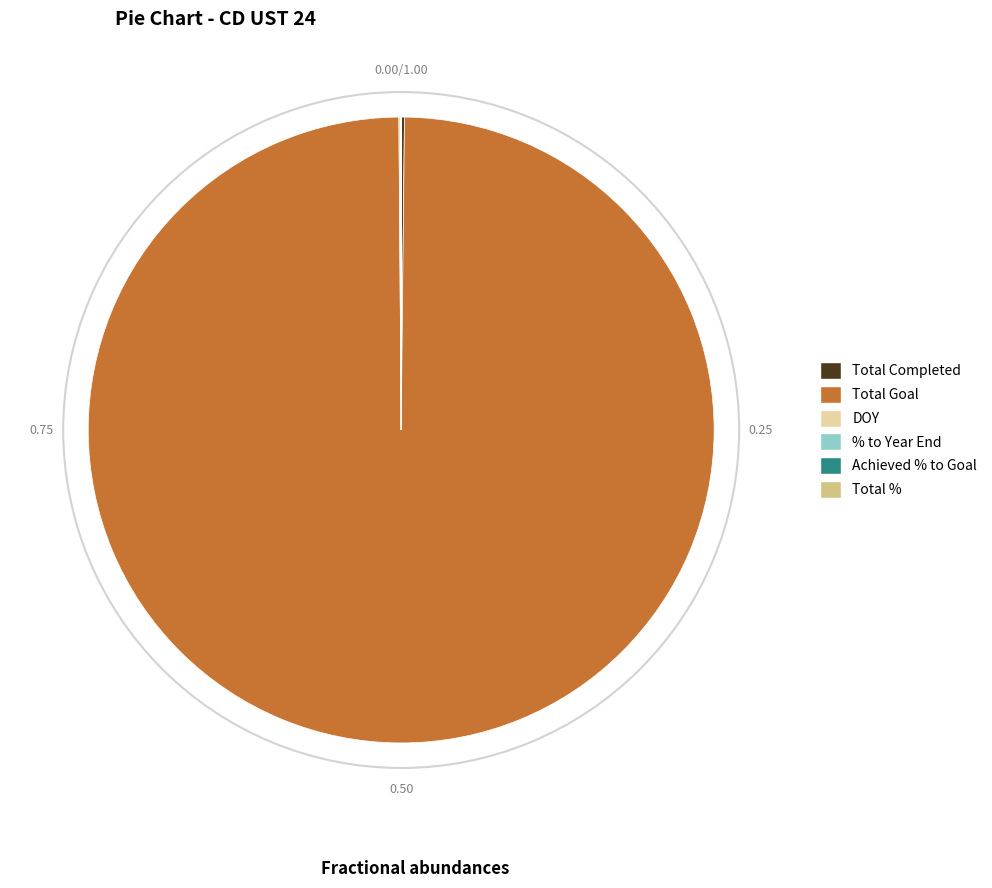

Which category accounts for the majority?

Total Goal